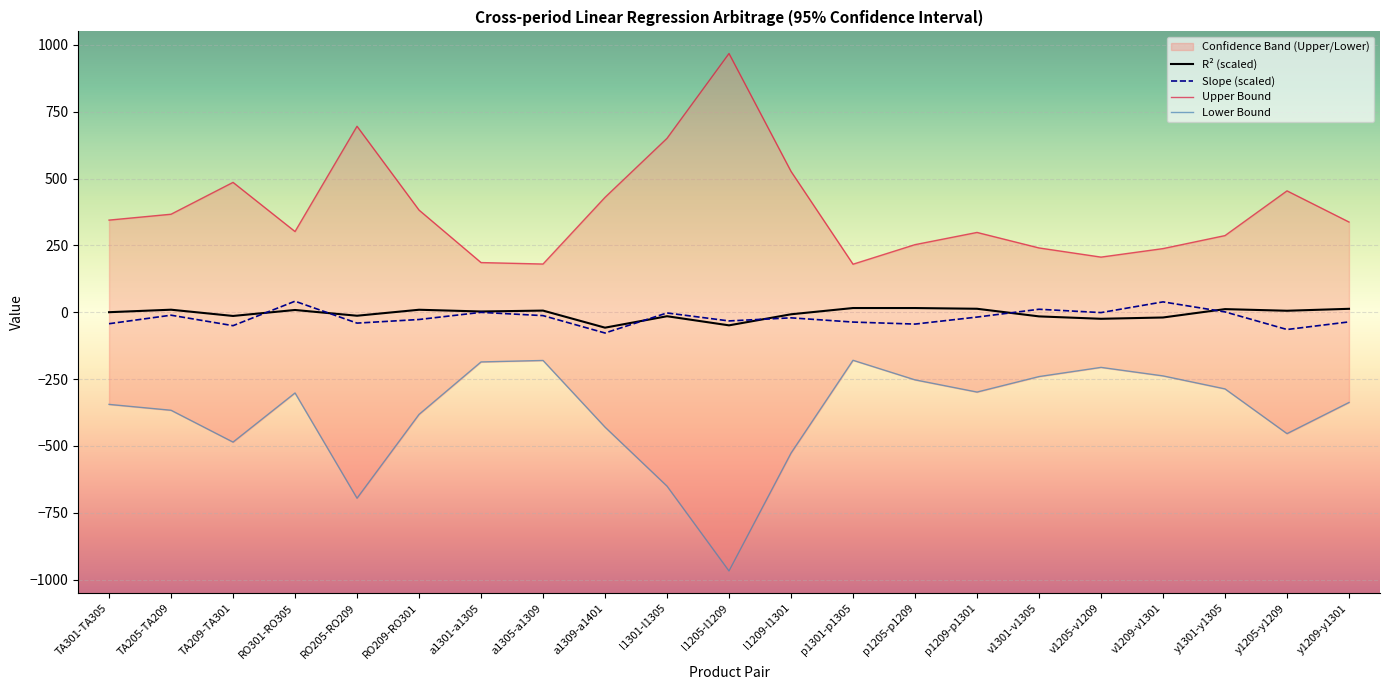

The value of Slope at l1209-l1301 is -20.9. True or false?

True